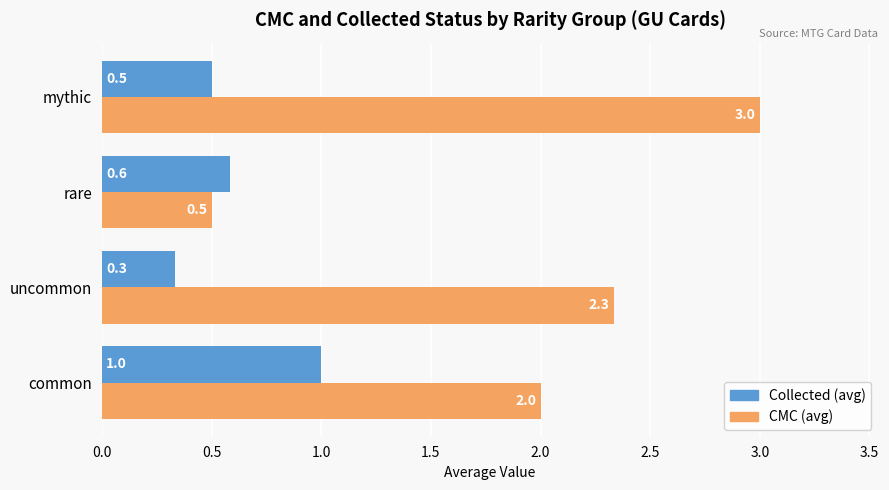

Rank the series by their maximum value, from highest to lowest.

CMC (avg), Collected (avg)